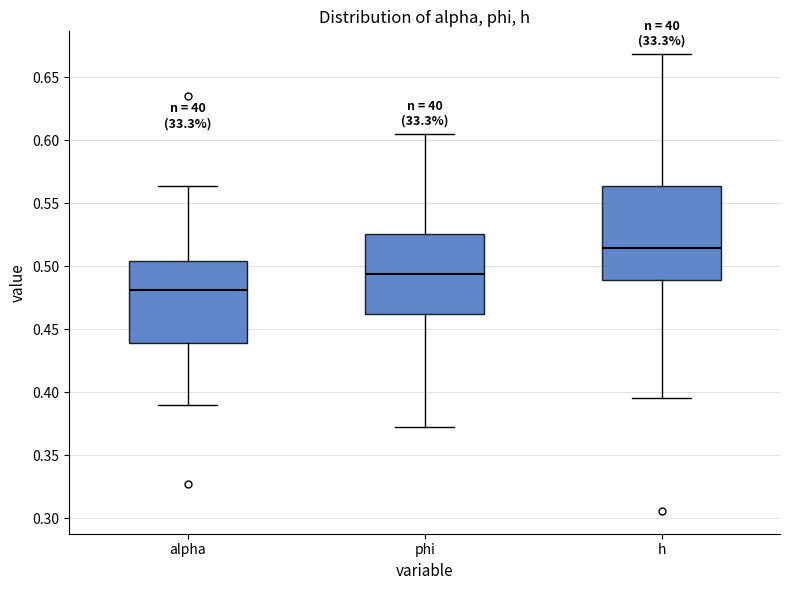

Where does the median line of the box for h sit on the y-axis? The values are not printed on the chart, so give them approximately, as read against the axis.

0.515